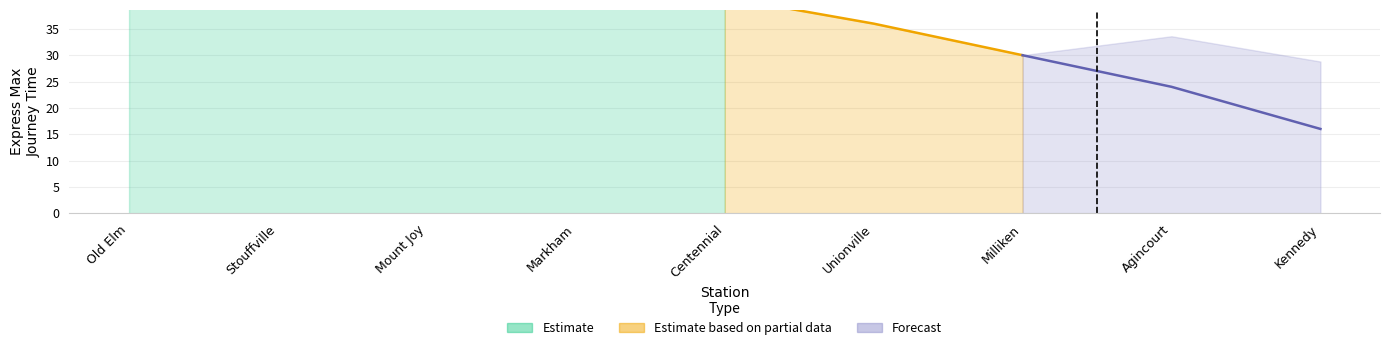

What is the value of the 4th point from the left?

46